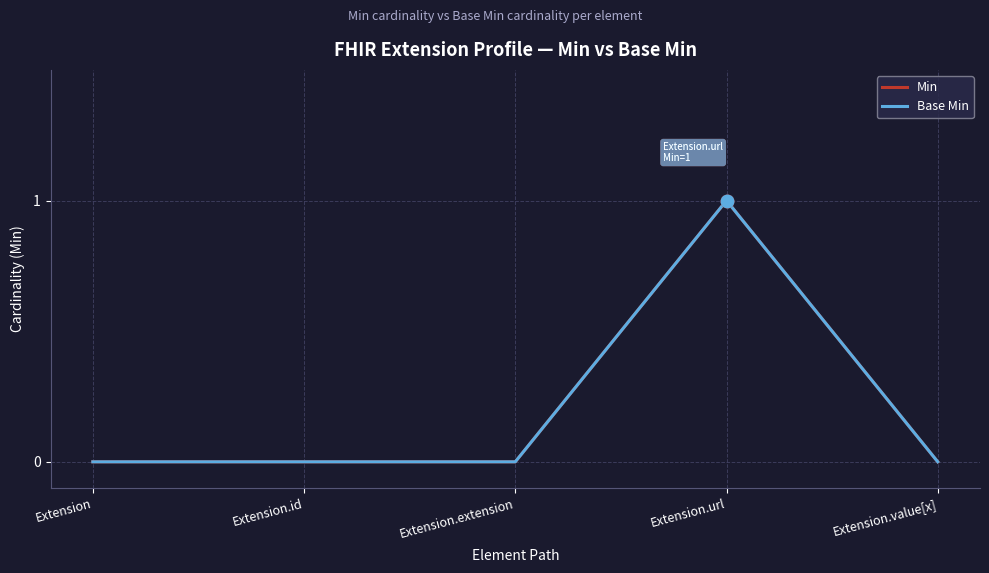

Does the chart have visible grid lines?

Yes